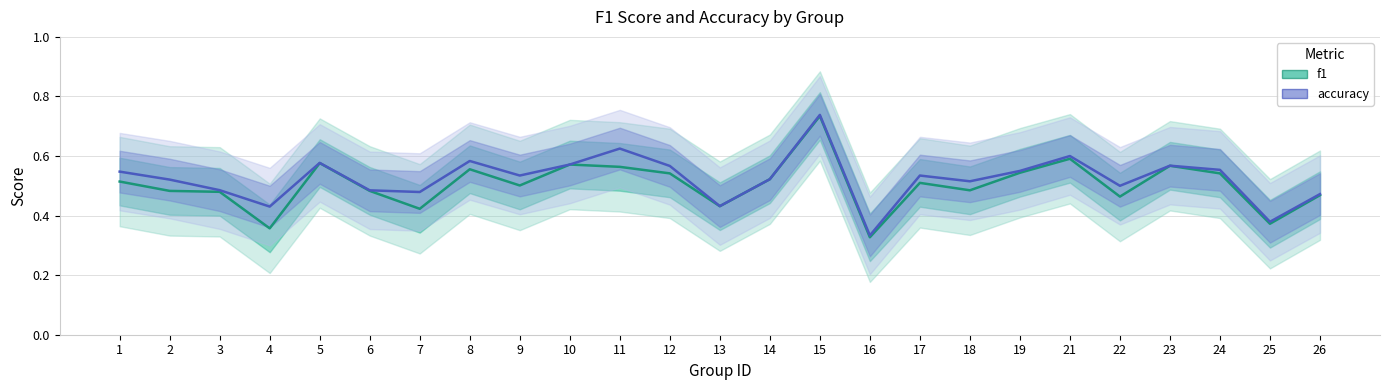

What is the value of the f1 point at the 20th from the left?

0.6